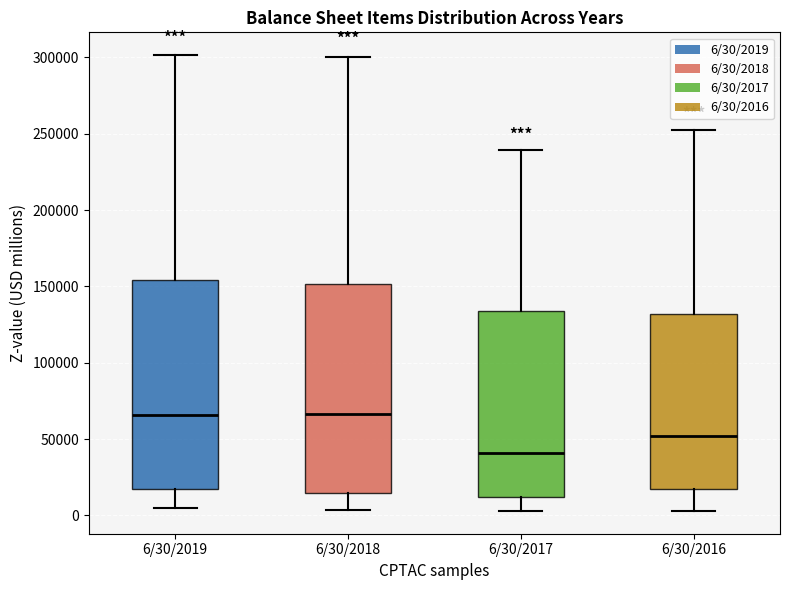

Reading left to right, read every box against the y-axis: the position of its median line, the range the box covers, and the ends of its whiskers. The values are not printed on the chart, so give them approximately, as read against the axis.

6/30/2019: median 65000, box 15000 to 155000, whiskers 5000 to 300000
6/30/2018: median 65000, box 15000 to 150000, whiskers 5000 to 300000
6/30/2017: median 40000, box 10000 to 135000, whiskers 5000 to 240000
6/30/2016: median 50000, box 15000 to 130000, whiskers 5000 to 255000